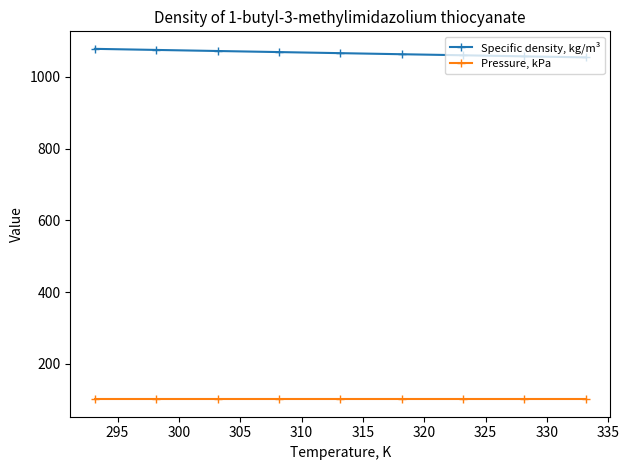

Which series has the largest total across all categories?

Specific density, kg/m³